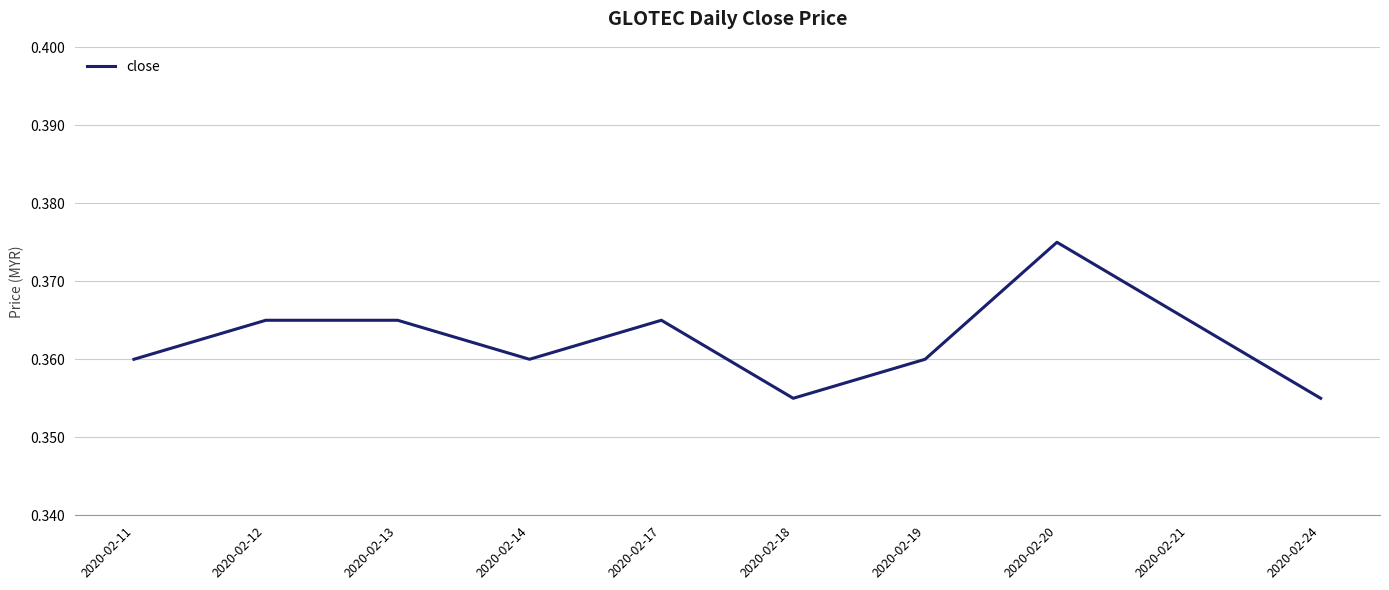

At which category does the chart reach its peak across all series?

2020-02-20